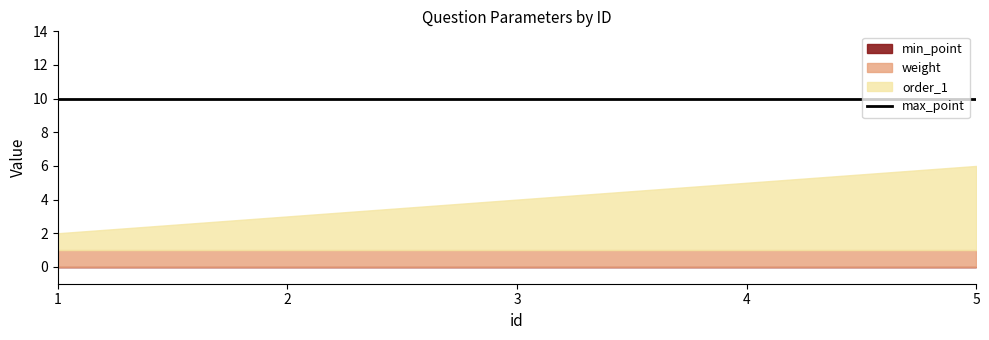

True or false: weight and min_point cross at least once.

False